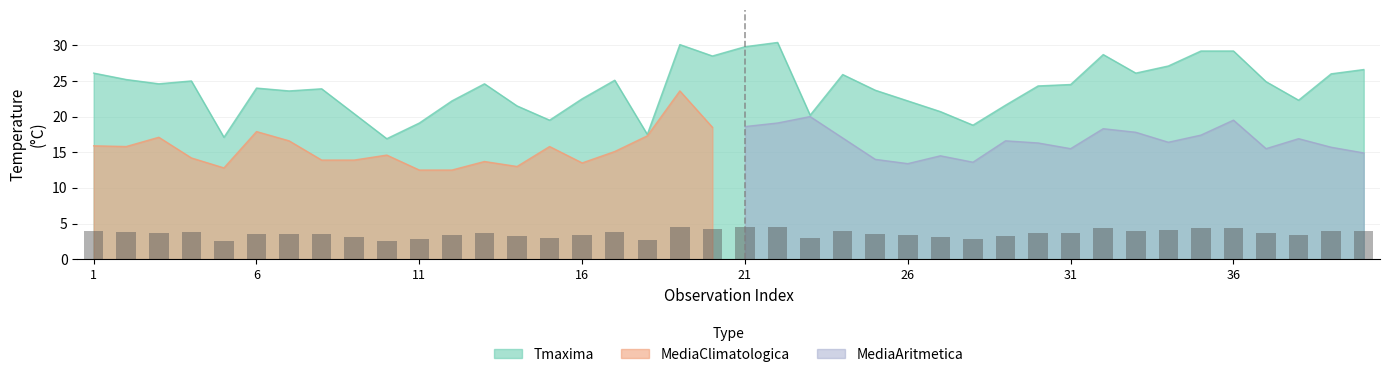

What is the minimum value for Tmaxima?

16.9